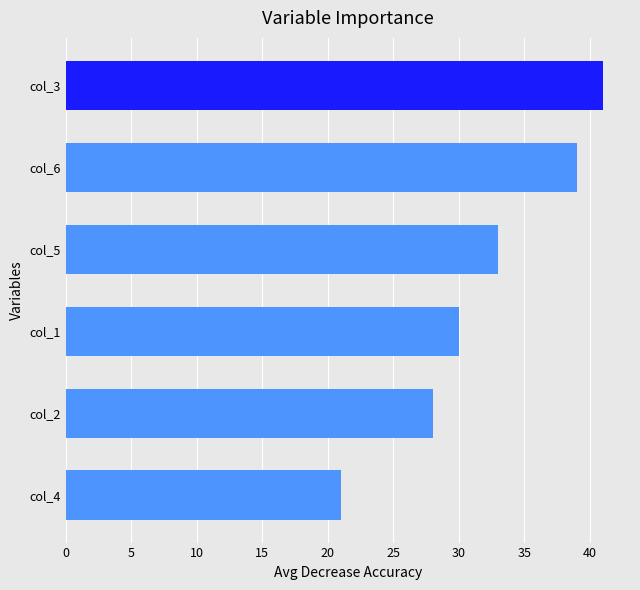

What is the ratio of the value at col_6 to the value at col_2?

1.4